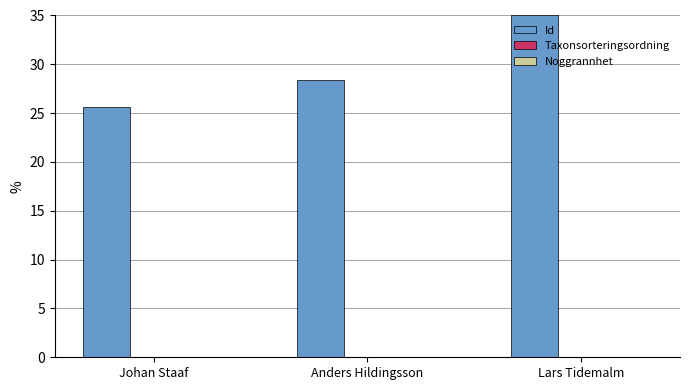

Which series has the largest total across all categories?

Id